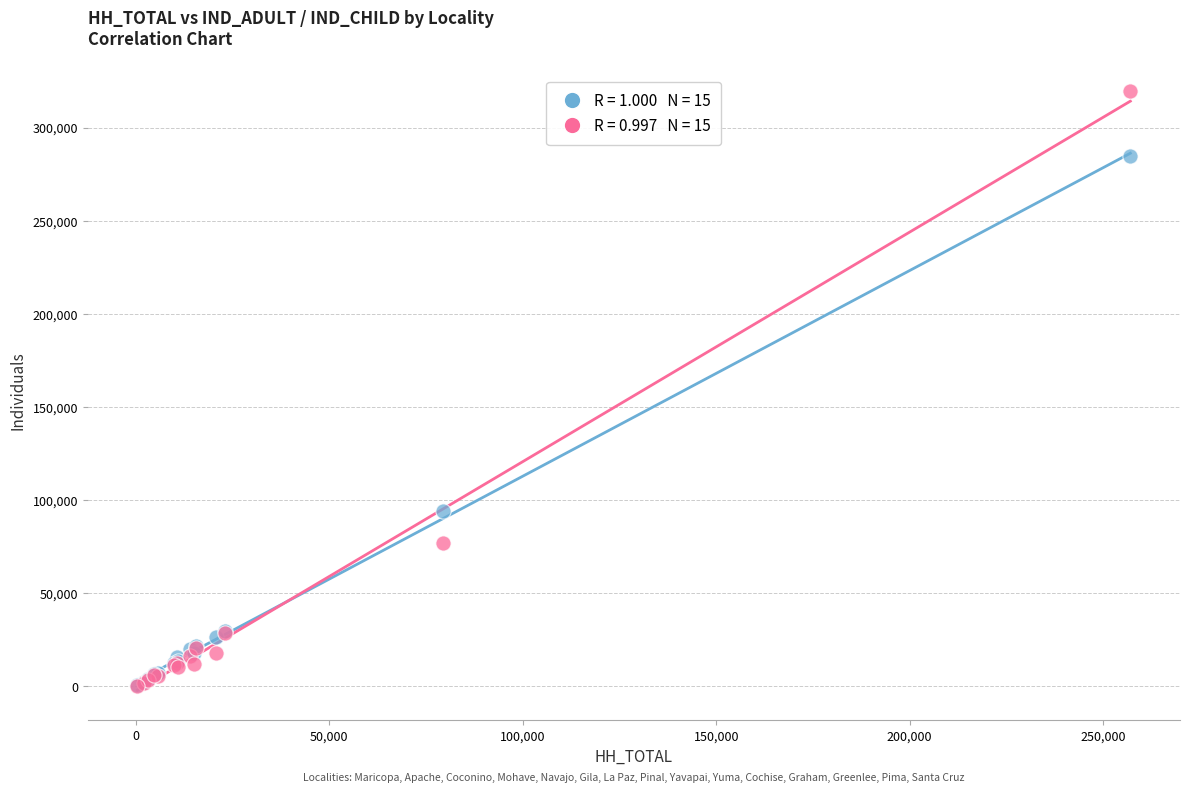

Across all series, what Y value is closest to 160020?

94260